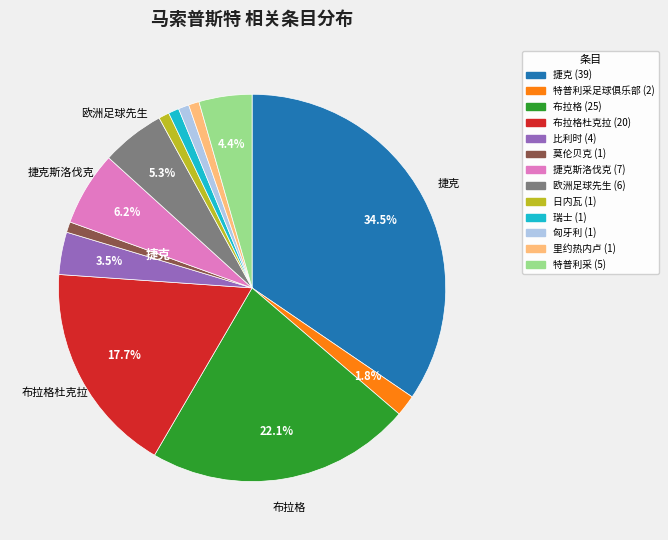

Does any single category account for the majority?

No